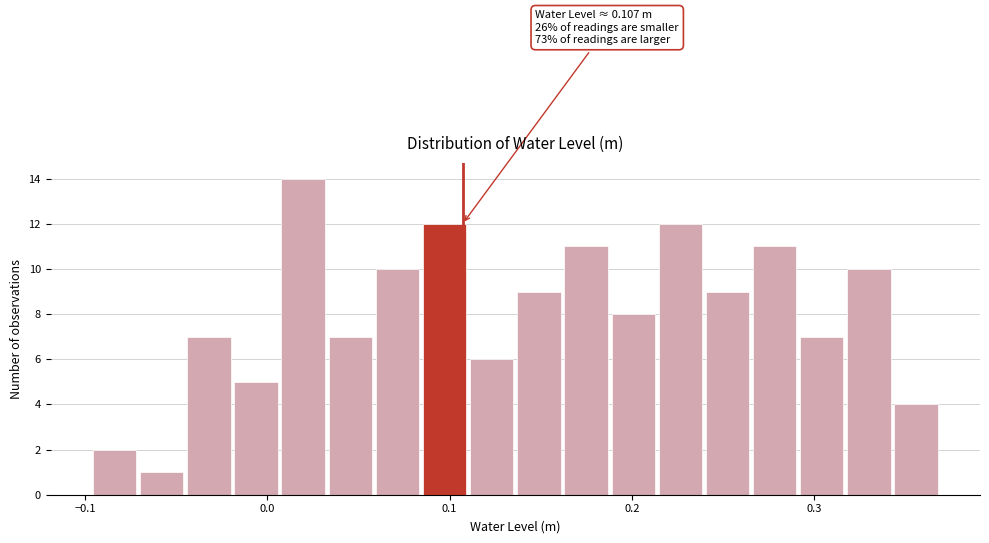

Around what value on the x-axis is the tallest bar? Give the approximate position of its centre, as read against the axis.

0.02